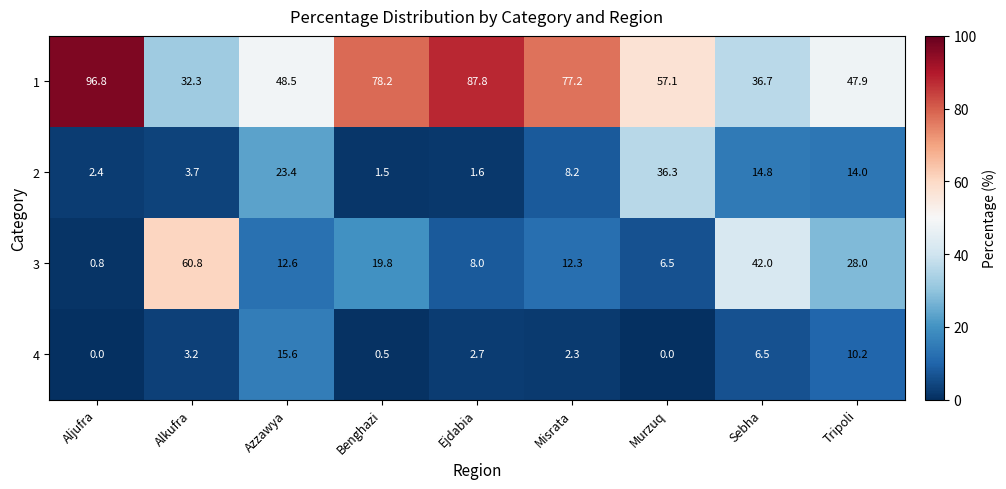

What is the spread (max minus min) of values at Murzuq?

57.1